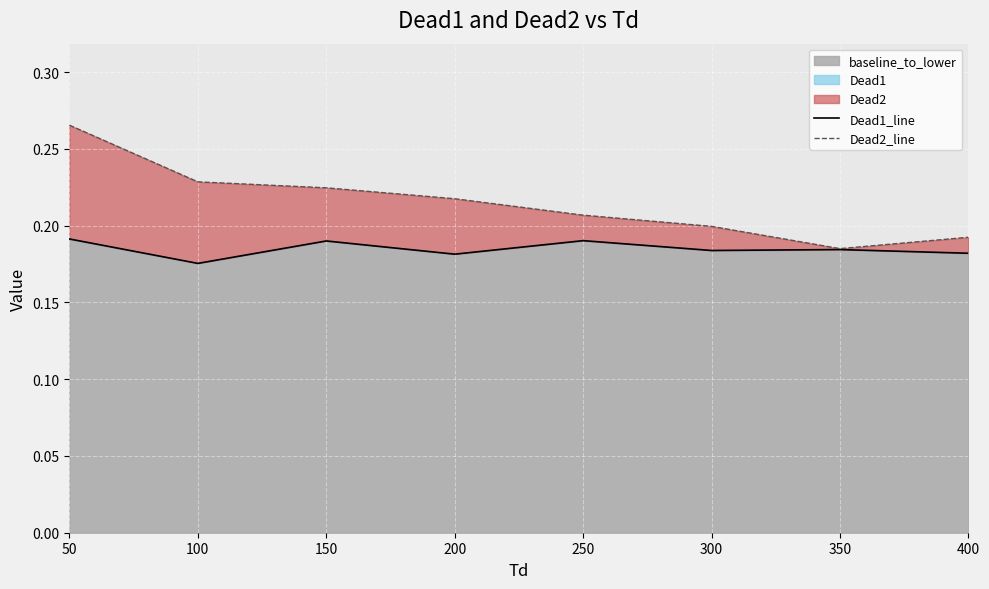

What is the sum of the Dead1_line values at 50 and 250?

0.4